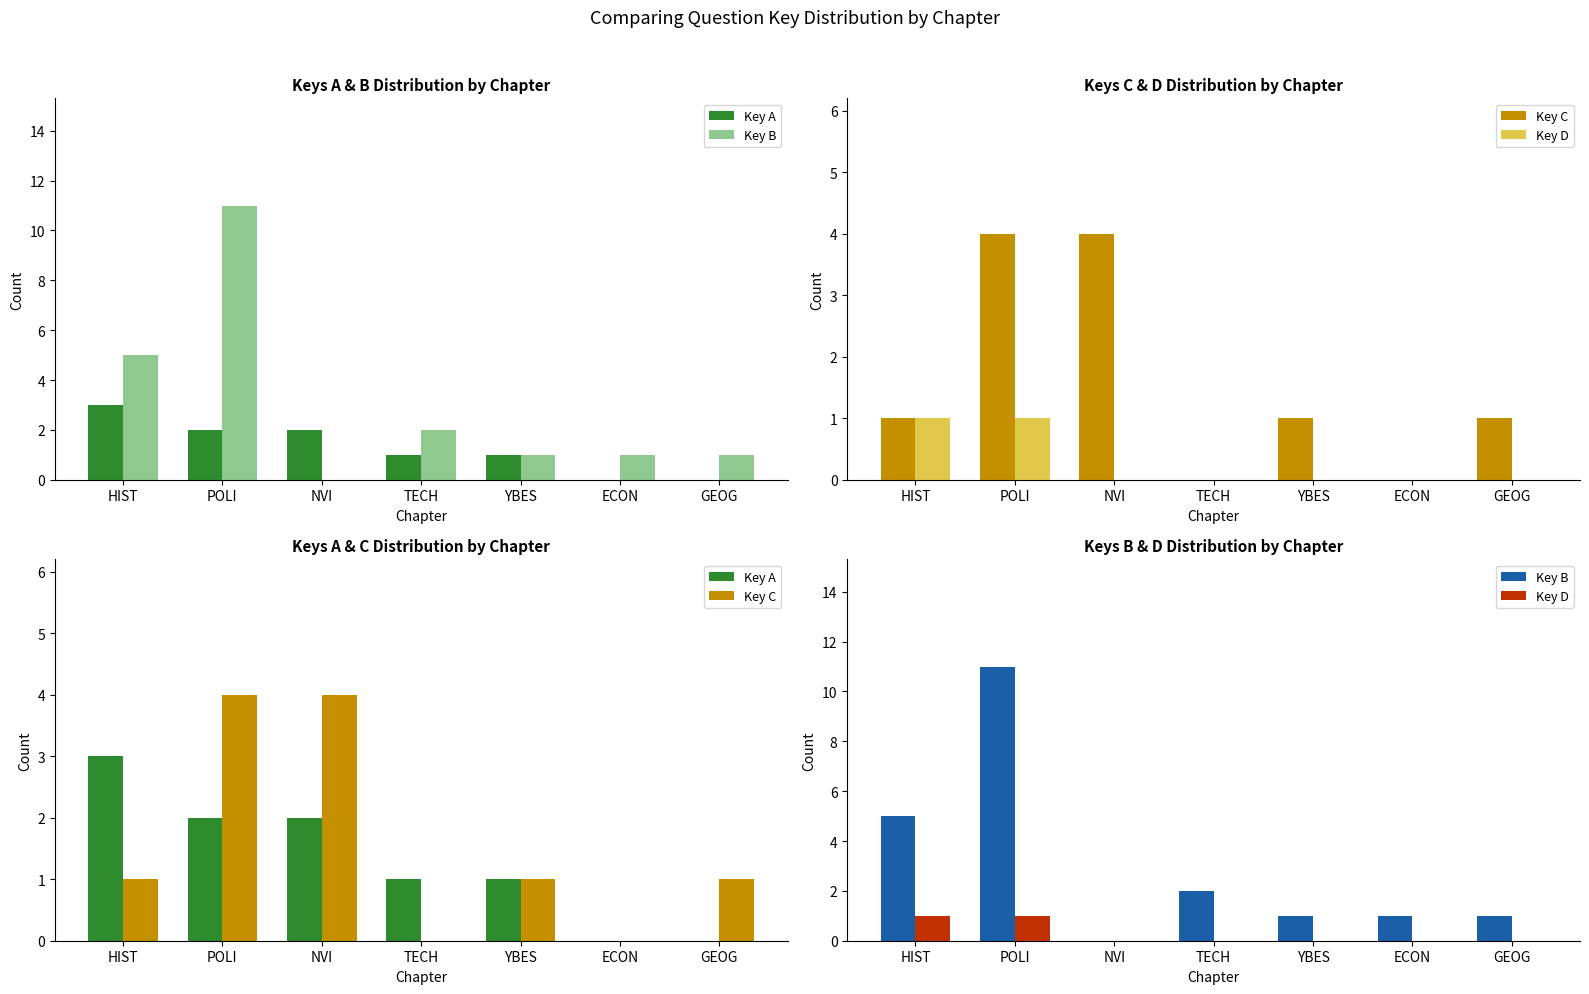

What is the total value across all series at NVI?

6